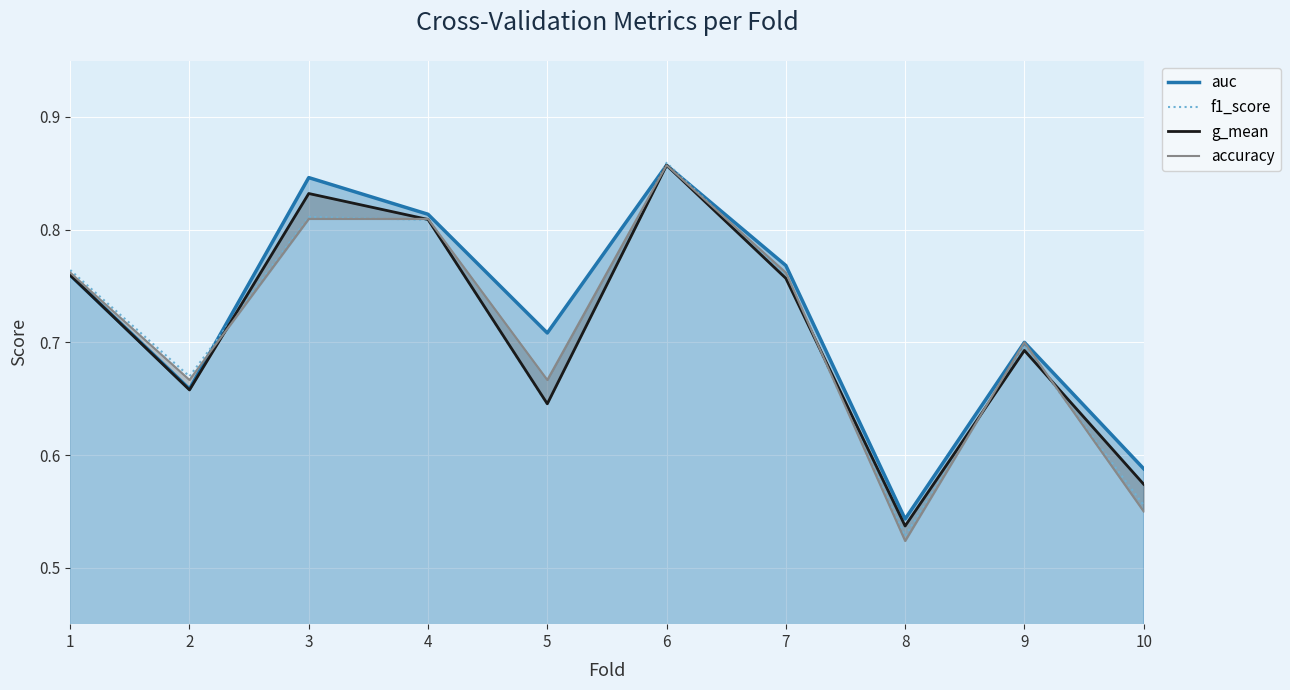

At 1, list the series in order from largest to smallest.

f1_score, accuracy, auc, g_mean